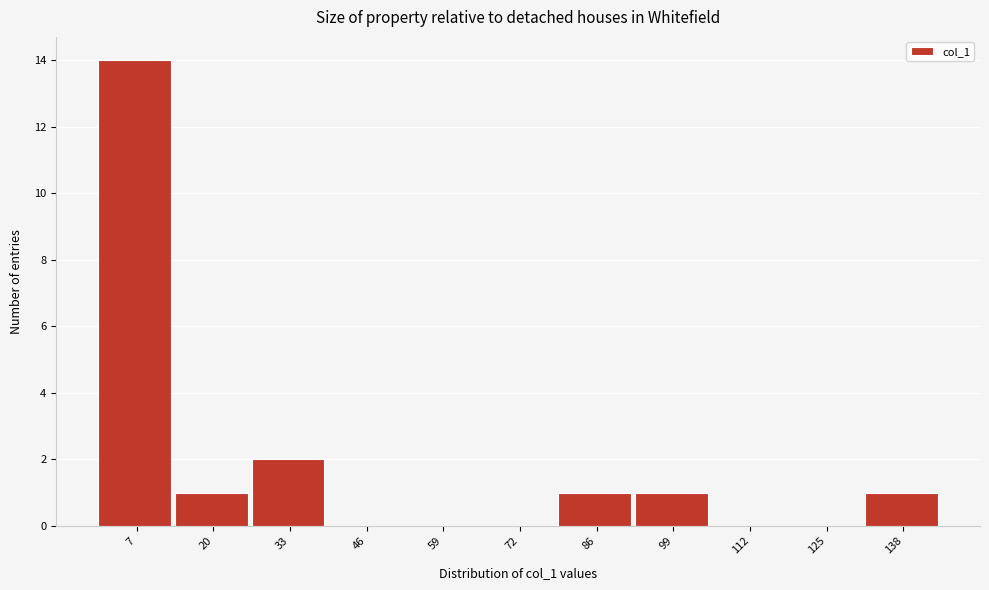

Reading left to right, transcribe this chart: for each bar, give the range it covers on the x-axis and its height. Neither the bar edges nor the heights are printed on the chart, so give them approximately, as read against the axes.

0 to 14: 14
14 to 26: 1
26 to 40: 2
40 to 52: 0
52 to 66: 0
66 to 80: 0
80 to 92: 1
92 to 106: 1
106 to 118: 0
118 to 132: 0
132 to 146: 1